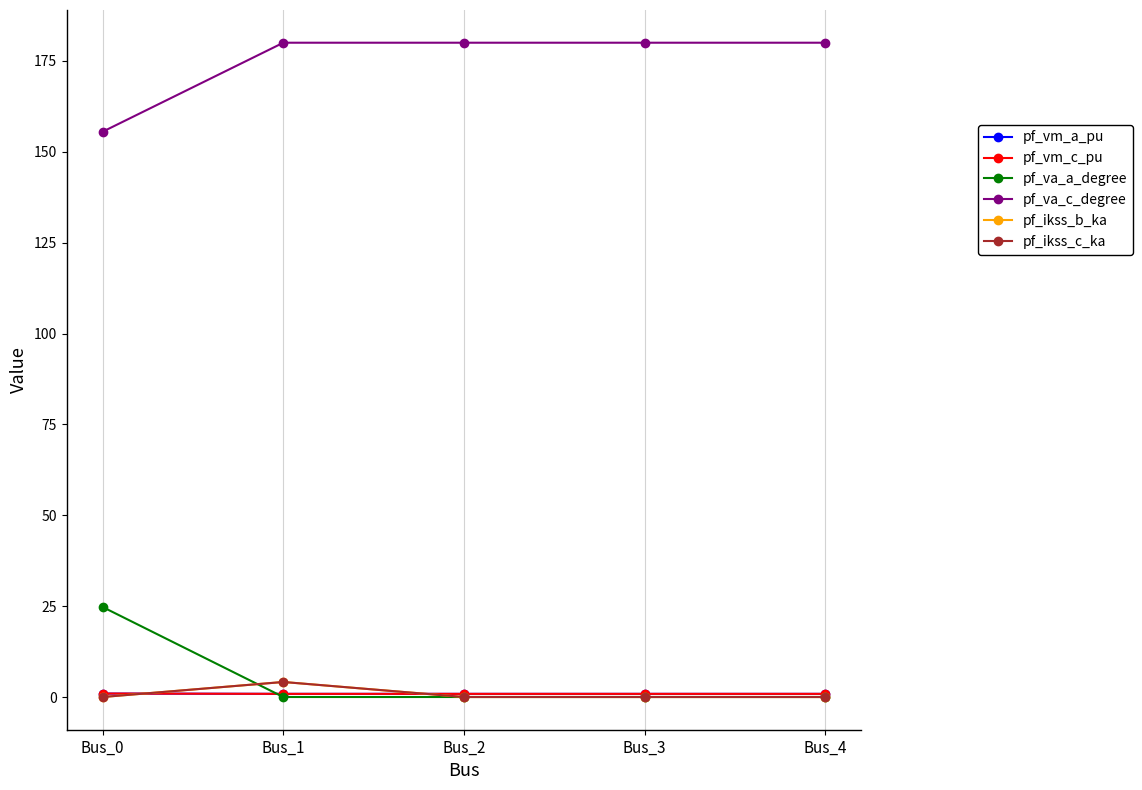

Rank the series at Bus_3 from lowest to highest value.

pf_ikss_b_ka, pf_ikss_c_ka, pf_va_a_degree, pf_vm_a_pu, pf_vm_c_pu, pf_va_c_degree